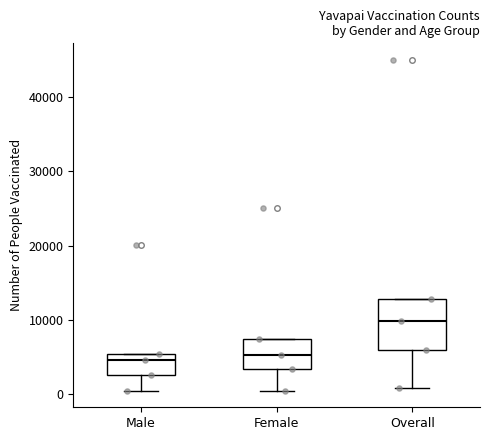

Reading left to right, transcribe this box plot: for each box, give where its median line is, the range the box spans, and where its two whiskers end, as read against the y-axis. The values are not printed on the chart, so give them approximately, as read against the axis.

Male: median 5000 (just below the box's upper edge), box 3000 to 5000, whiskers 0 to 5000
Female: median 5000, box 3000 to 7000, whiskers 0 to 7000
Overall: median 10000, box 6000 to 13000, whiskers 1000 to 13000